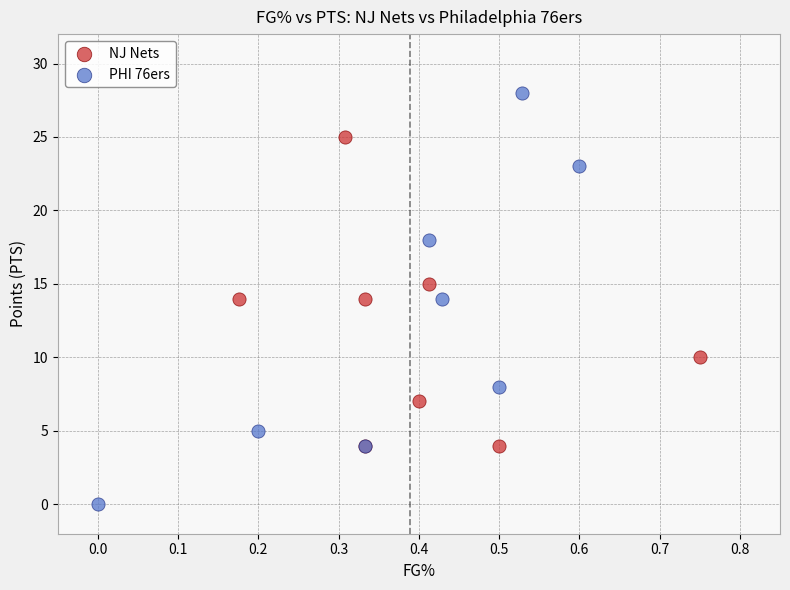

Which series reaches the maximum Y coordinate?

PHI 76ers